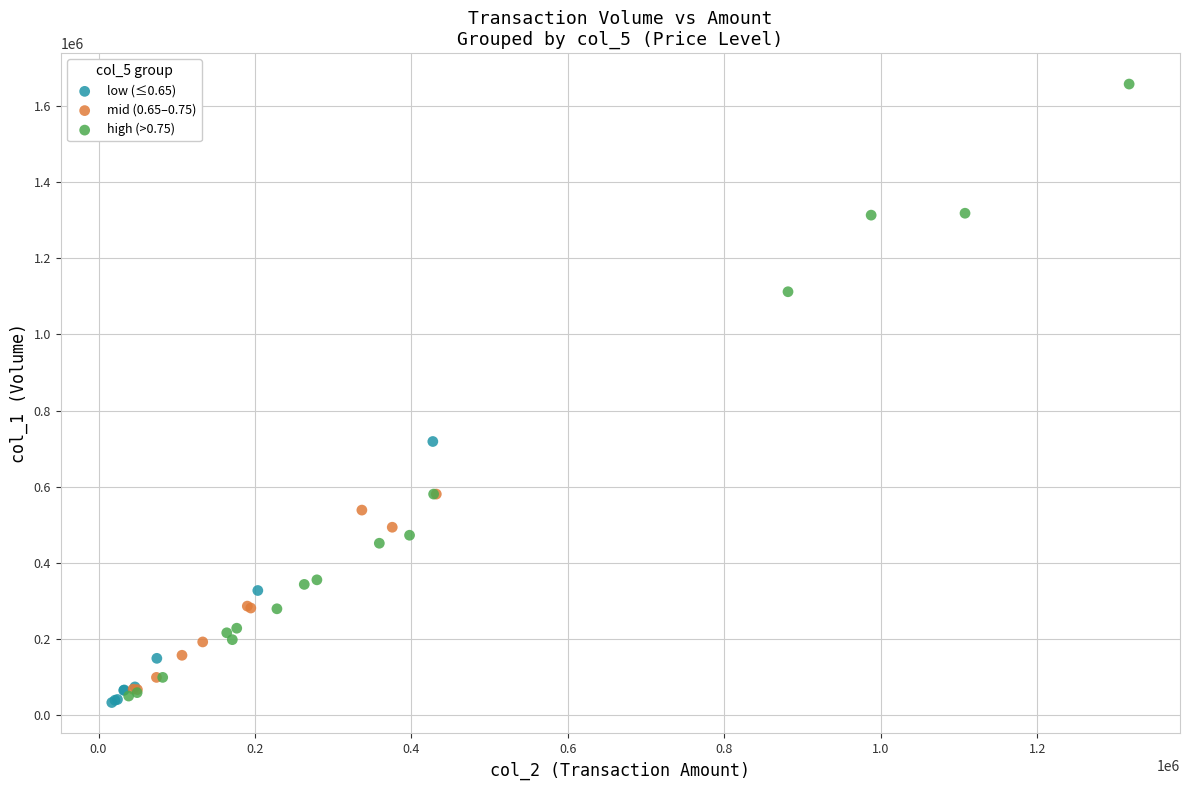

Which series contains the highest Y value?

high (>0.75)